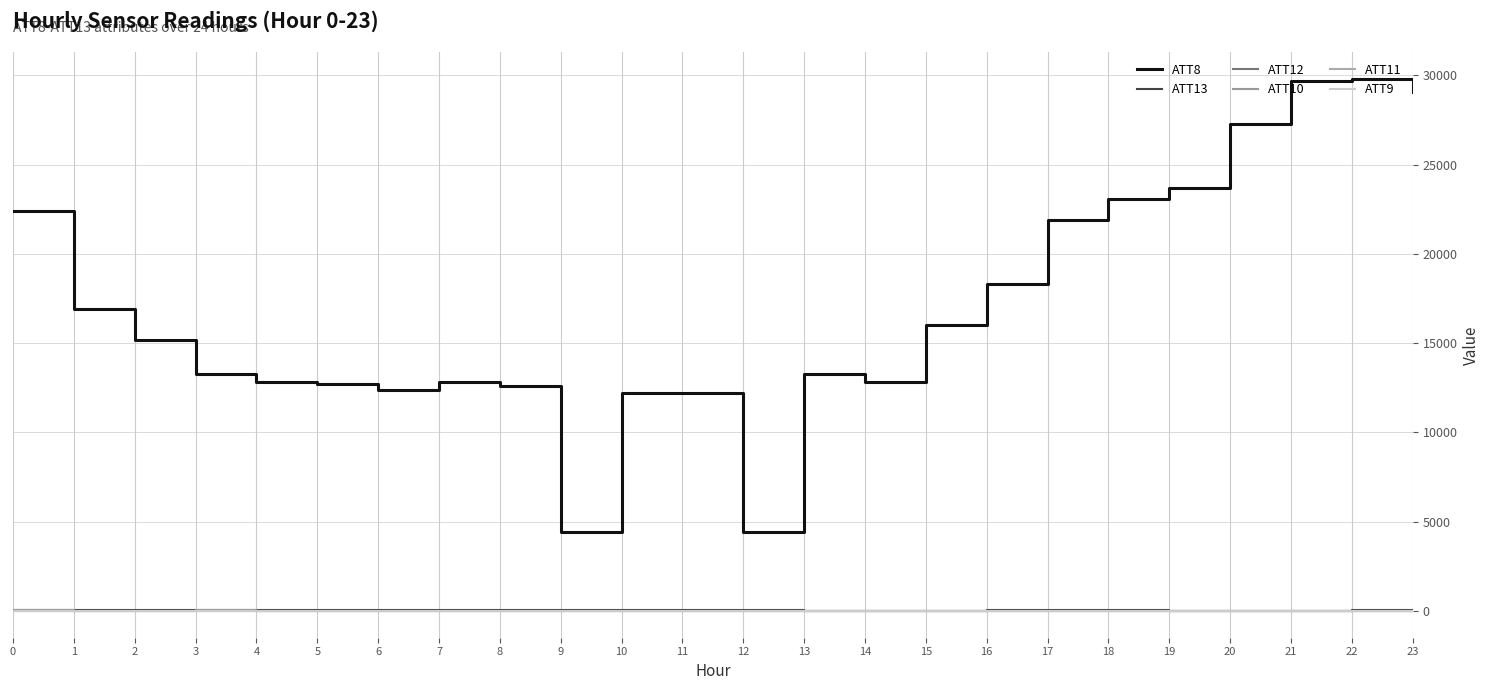

True or false: ATT8 and ATT12 intersect in this chart.

False